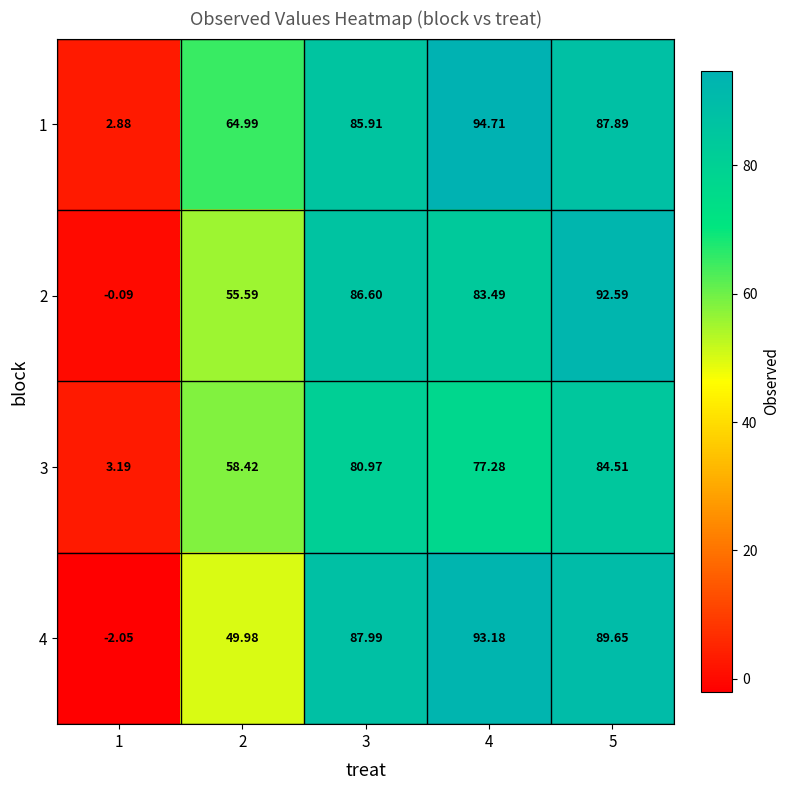

At 2, list the series in order from largest to smallest.

1, 3, 2, 4